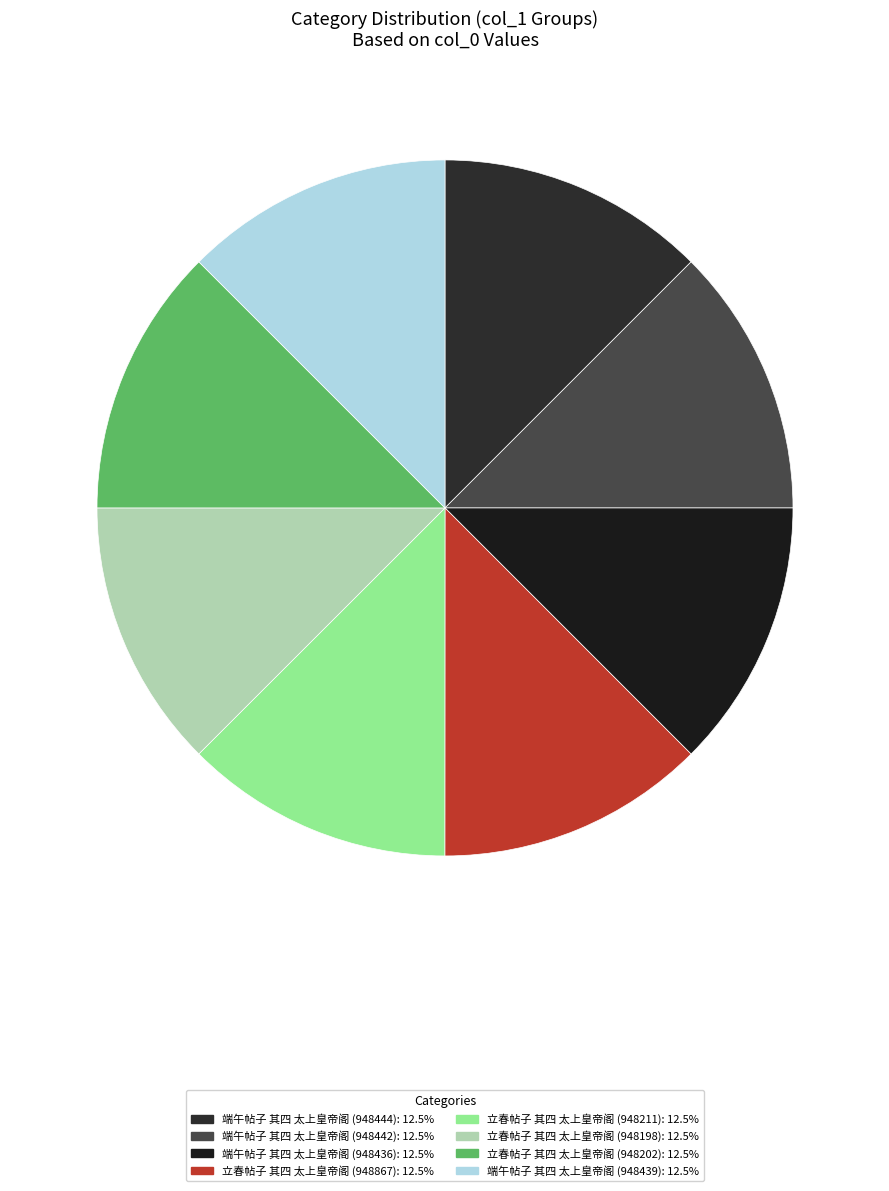

Which category has the biggest portion of the pie?

立春帖子 其四 太上皇帝阁 (948867)